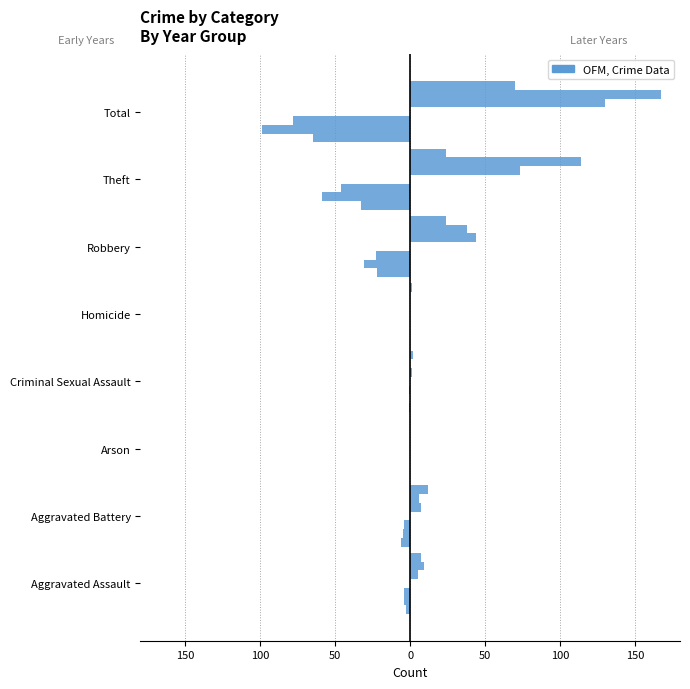

What is the label of the 3rd bar from the left?

Arson